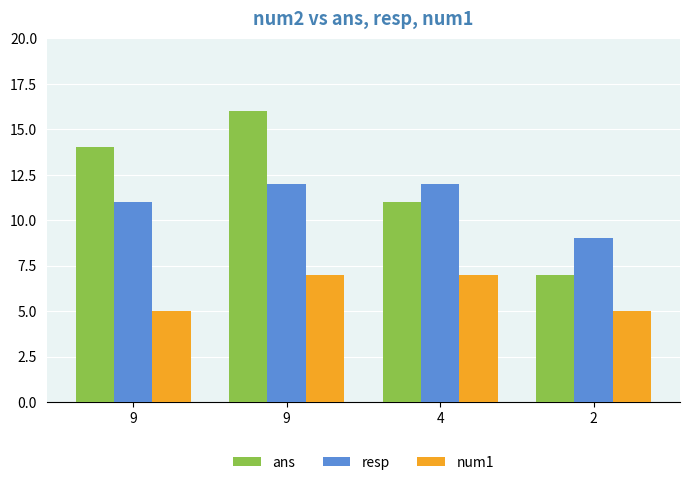

Which label corresponds to the largest value in the chart?

9